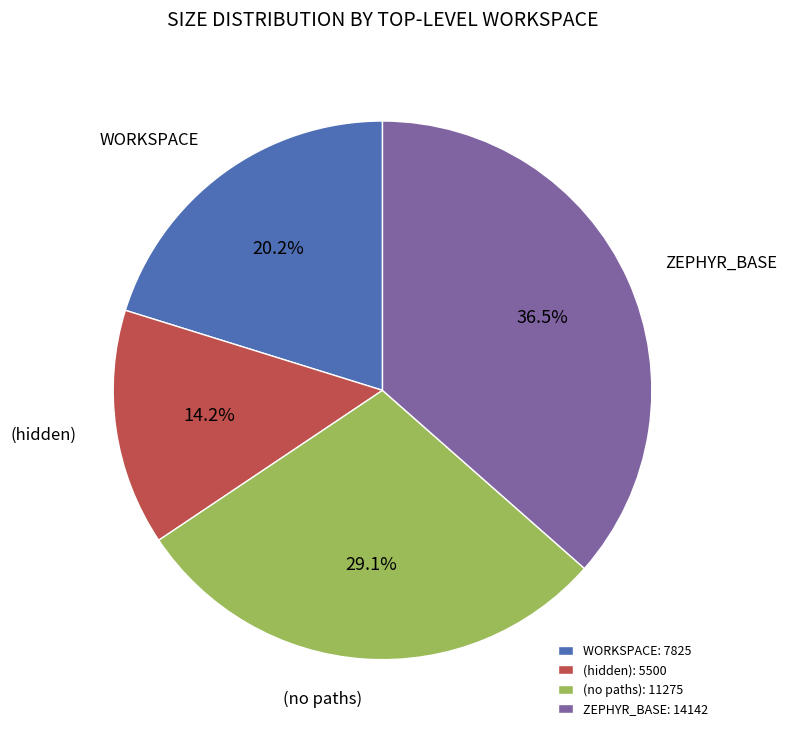

Is it true that (no paths) is 29% of the pie?

True